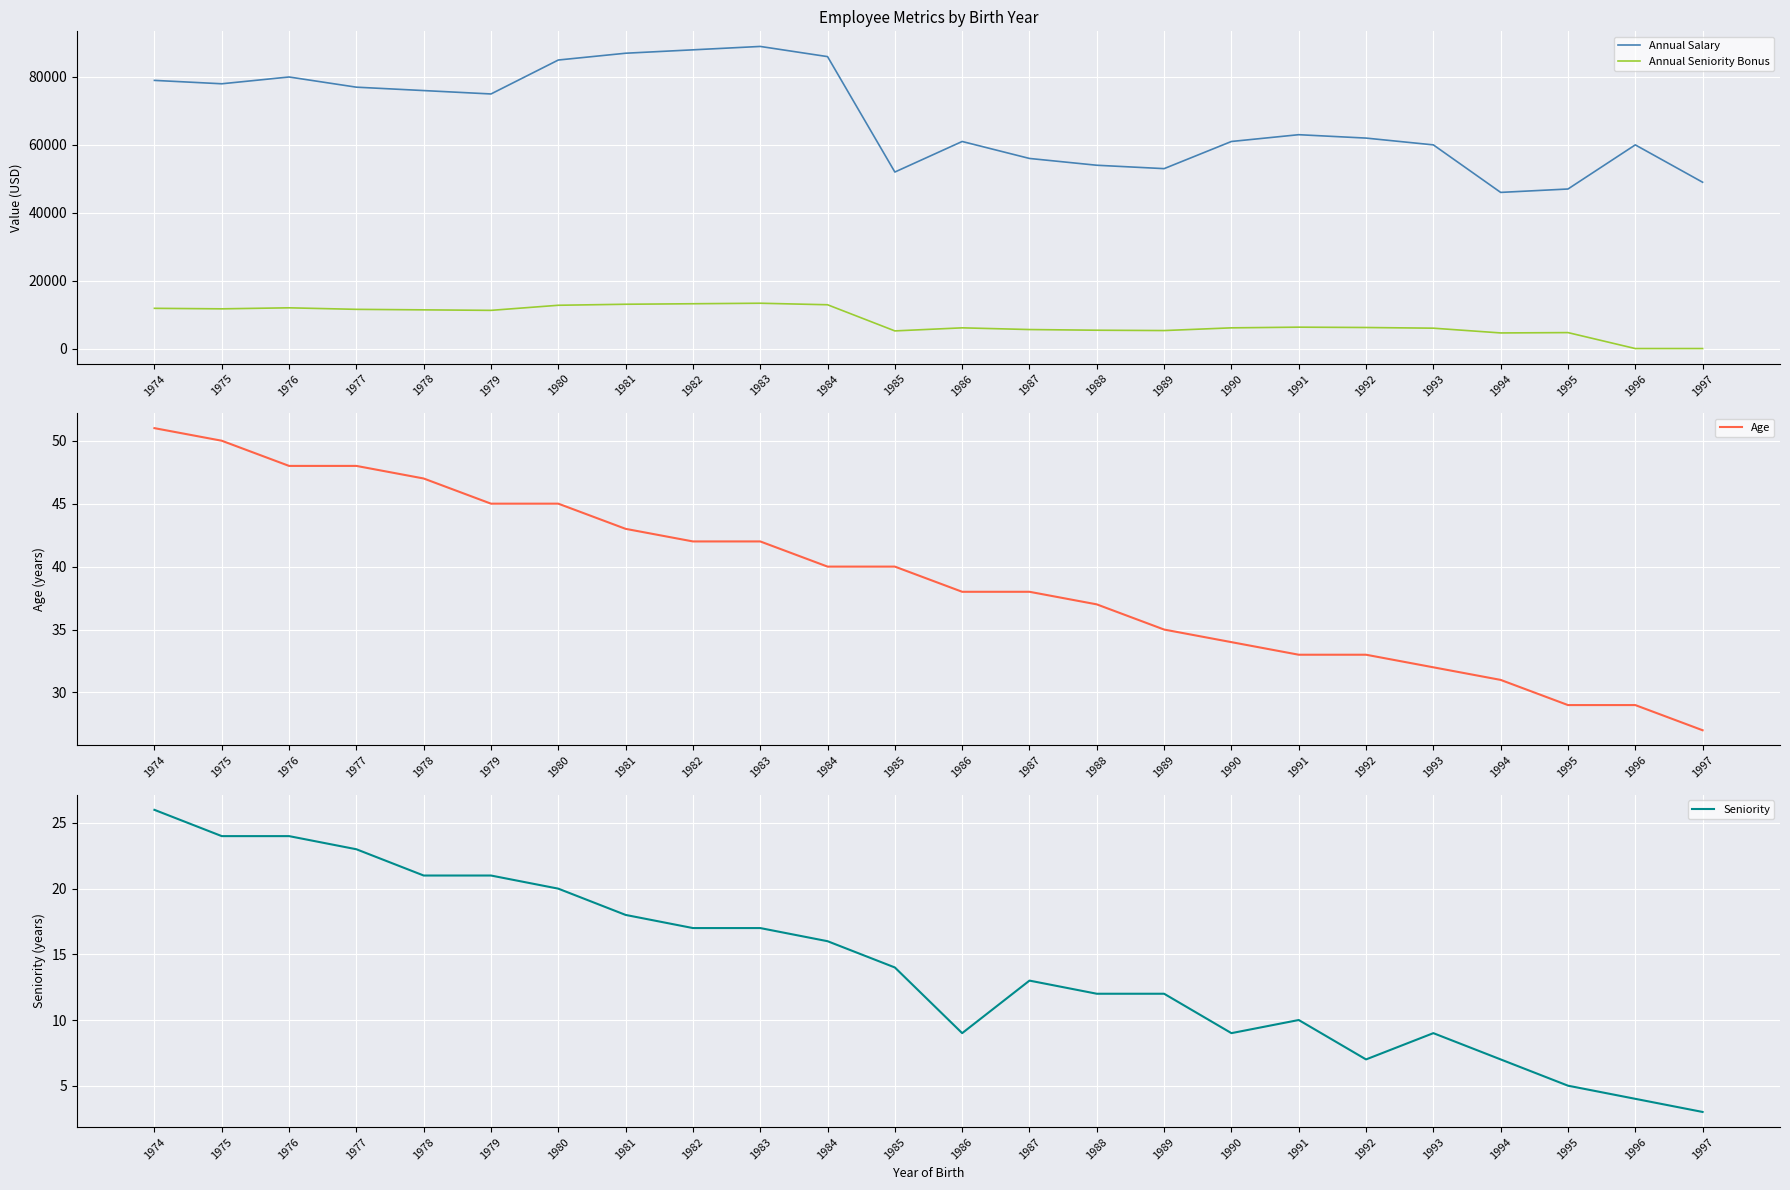

What is the lowest value of the Annual Salary series?

46000